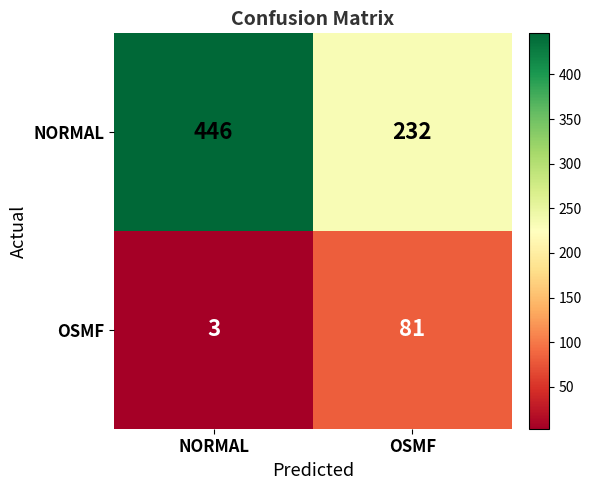

At which category does the chart reach its minimum across all series?

NORMAL